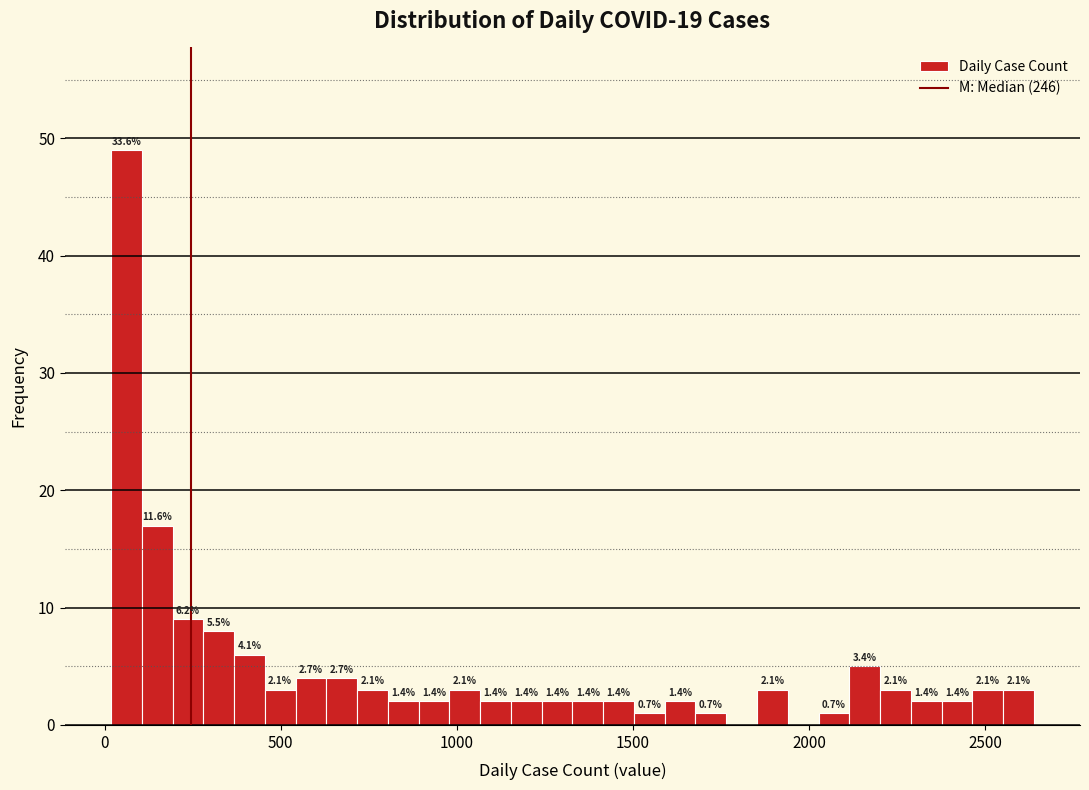

Around what value on the x-axis is the tallest bar? Give the approximate position of its centre, as read against the axis.

50